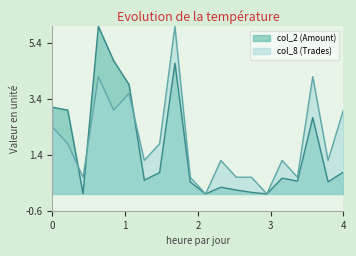

List the series in order of their peak value, lowest first.

col_8 (Trades), col_2 (Amount)